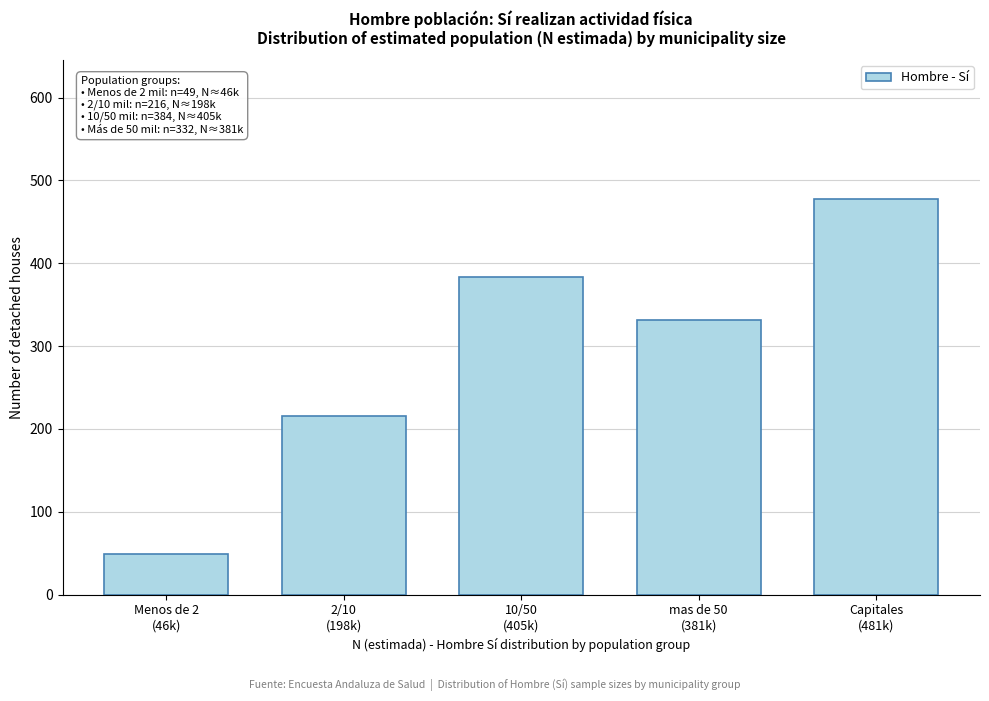

Reading left to right, extract all data points from this chart.

49	216	384	332	478